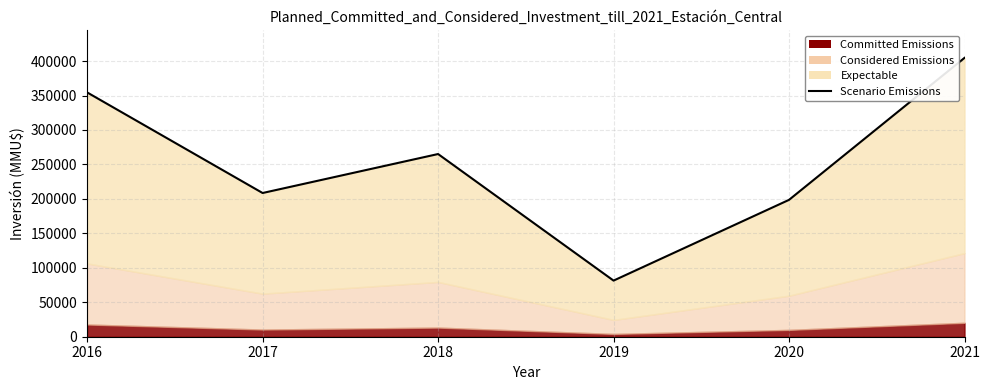

Which has a higher value, 2018 or 2019?

2018